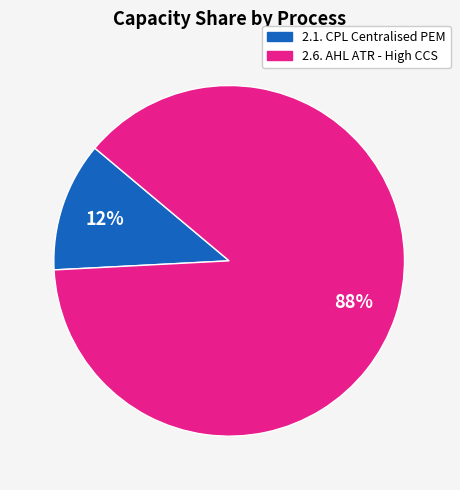

Approximately how many times larger is the value at 2.1. CPL Centralised PEM compared to 2.6. AHL ATR - High CCS?

0.1